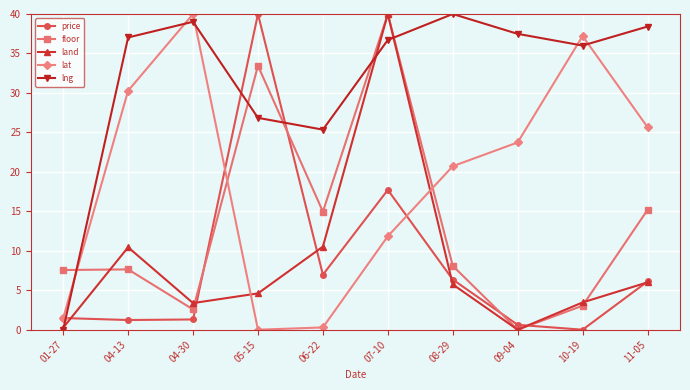

Rank the series at 06-22 from highest to lowest value.

lng, floor, land, price, lat